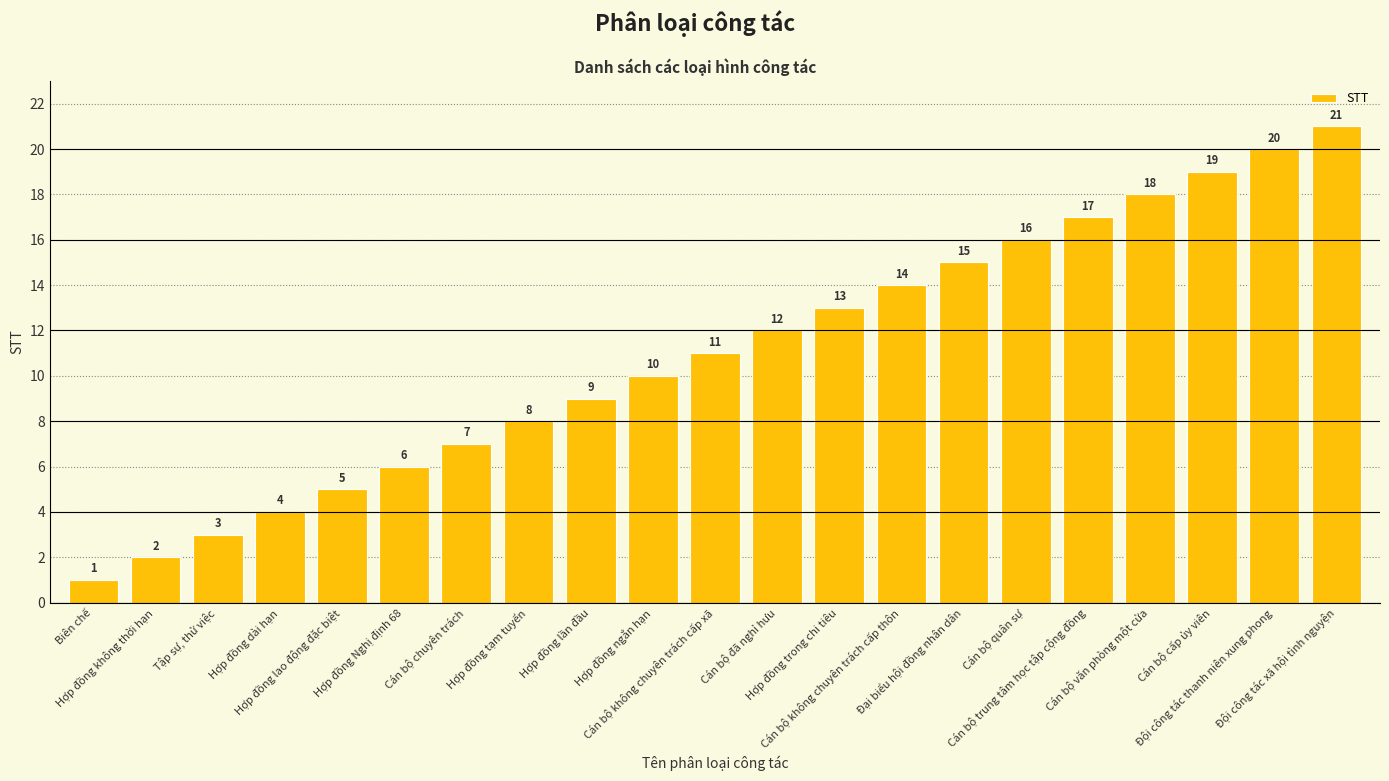

At which label is the value closest to 11?

Cán bộ không chuyên trách cấp xã